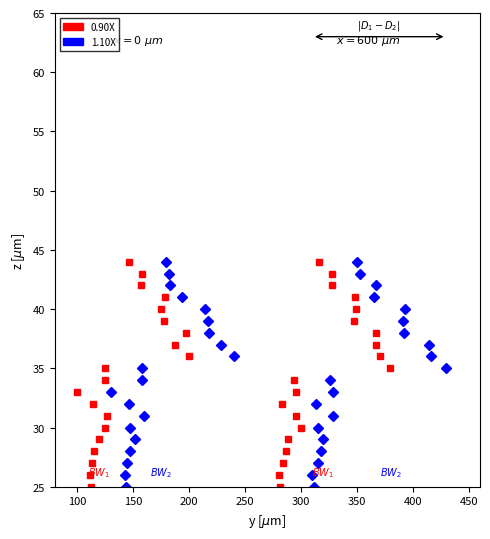

True or false: 1.10X and 0.90X cross at least once.

False